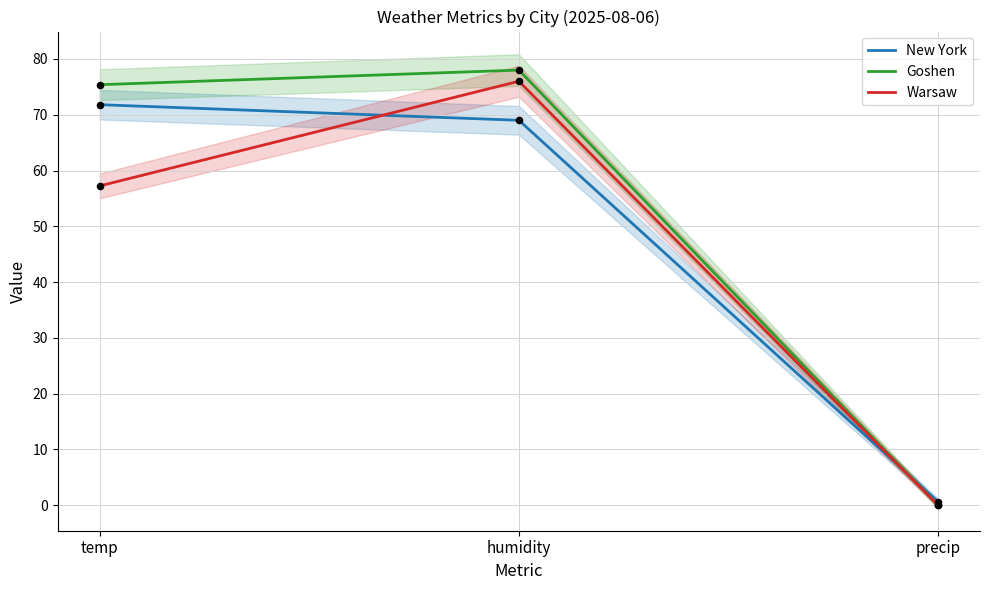

What are all the series names shown in the legend?

New York, Goshen, Warsaw